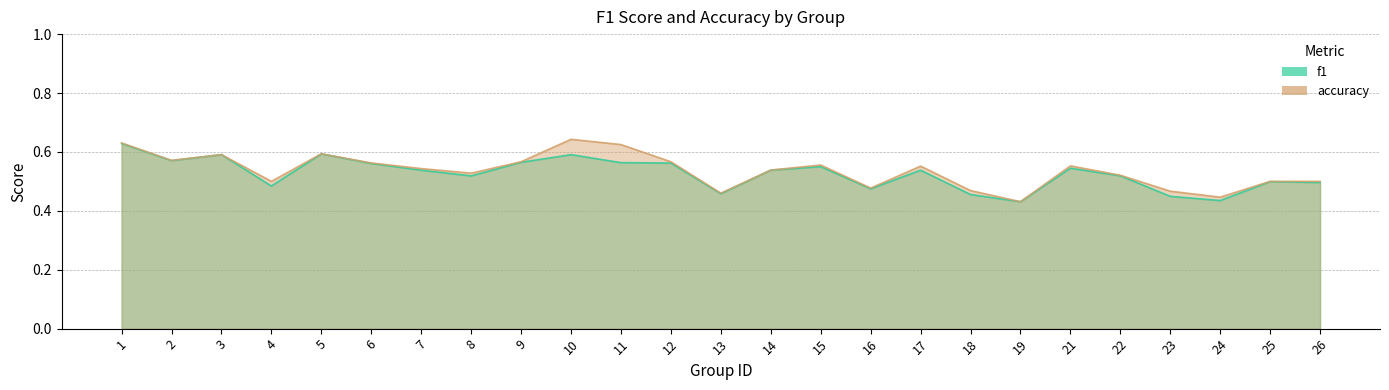

What is the difference between the maximum and minimum values in the f1 series?

0.2